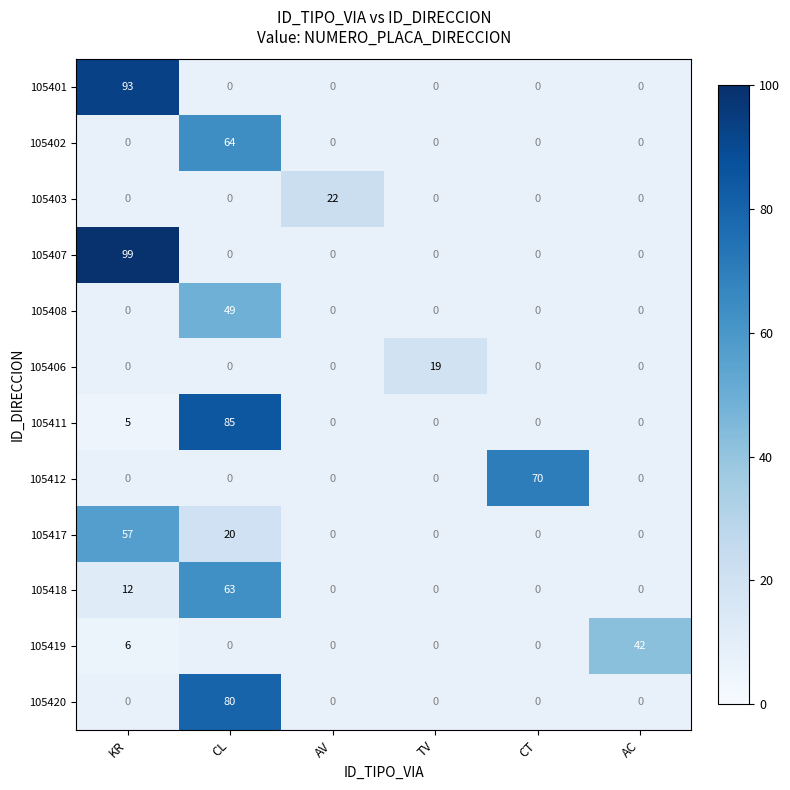

True or false: 105406 has a value of 19 at TV.

True